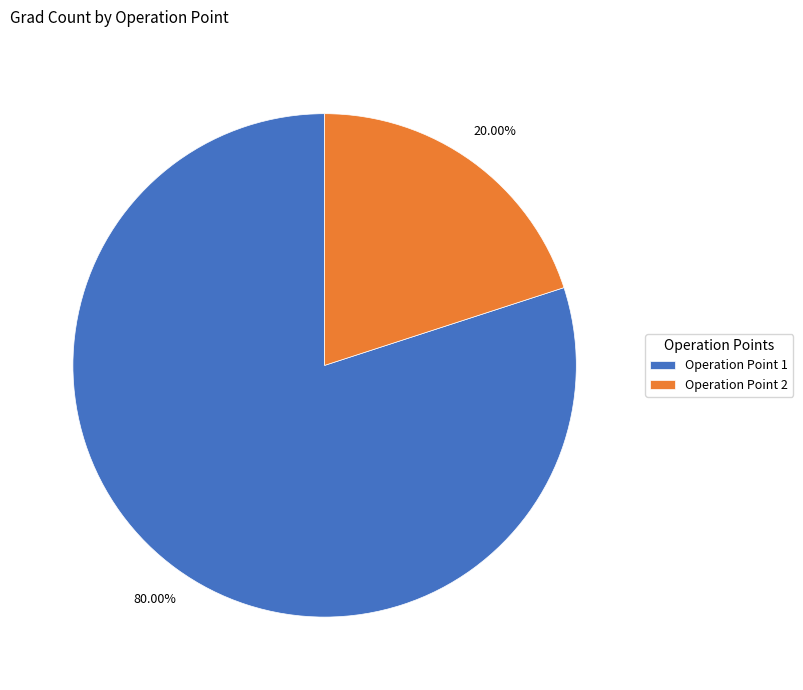

What is the ratio of the value at Operation Point 1 to the value at Operation Point 2?

4.0